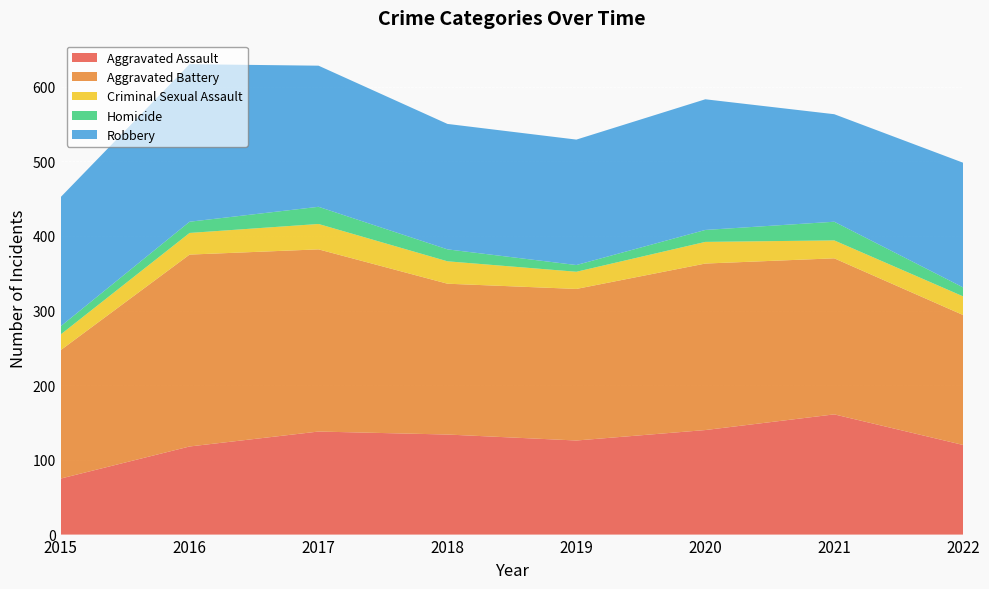

Reading left to right, list all the values displayed in this chart.

Aggravated Assault: 2015=75	2016=118	2017=138	2018=134	2019=126	2020=140	2021=161	2022=120
Aggravated Battery: 2015=172	2016=257	2017=244	2018=202	2019=203	2020=223	2021=209	2022=174
Criminal Sexual Assault: 2015=21	2016=29	2017=34	2018=30	2019=23	2020=29	2021=24	2022=25
Homicide: 2015=11	2016=15	2017=23	2018=16	2019=9	2020=16	2021=25	2022=12
Robbery: 2015=173	2016=211	2017=189	2018=168	2019=168	2020=175	2021=144	2022=167